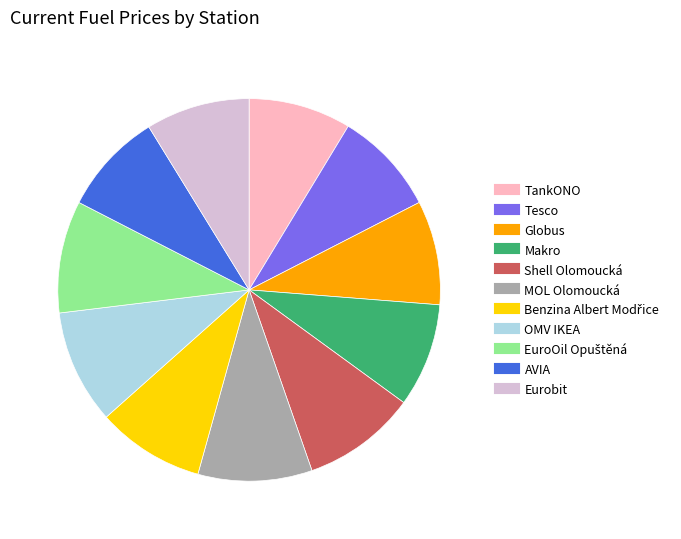

Which has a higher value, OMV IKEA or Eurobit?

OMV IKEA